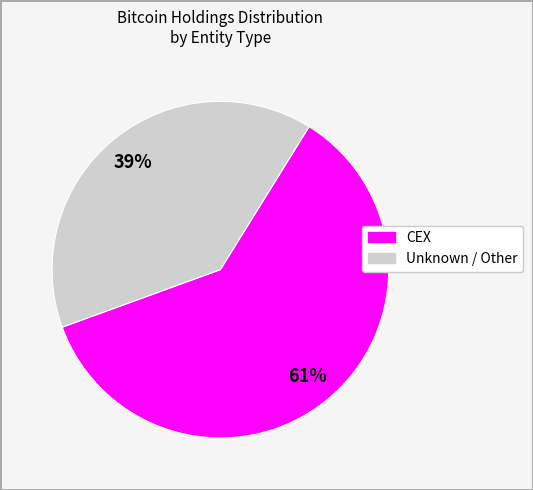

To the nearest percent, what is the average slice percentage?

50%